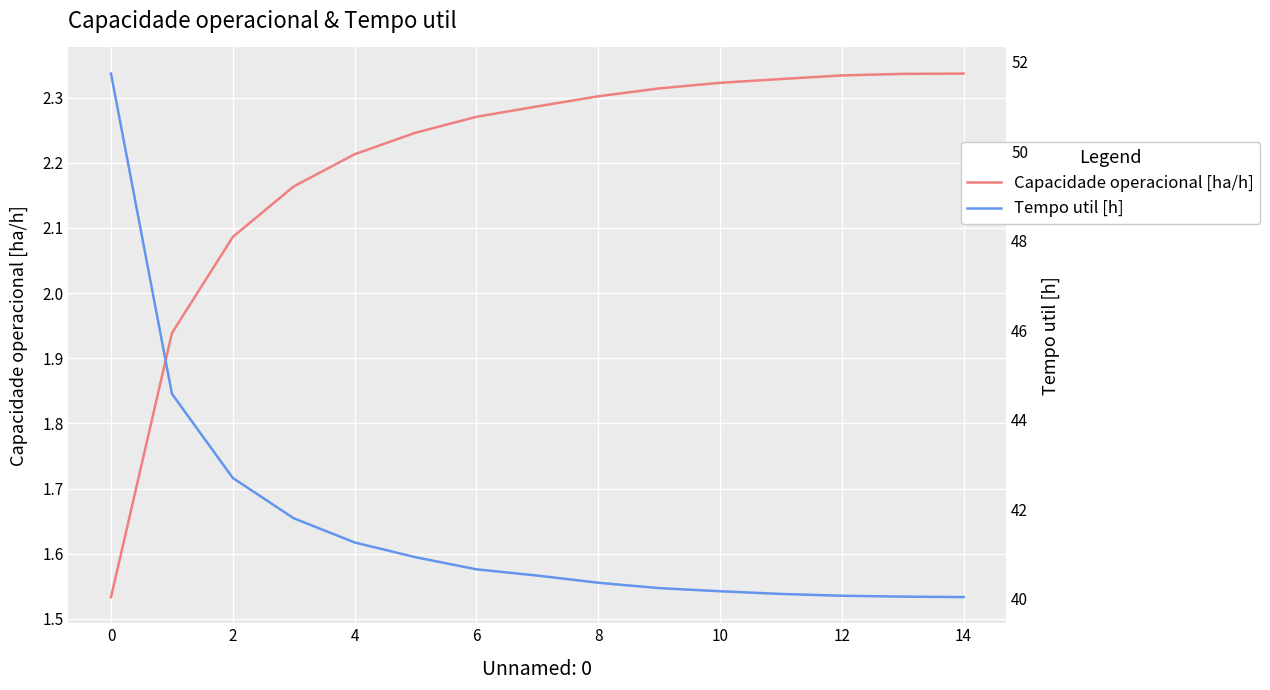

True or false: Capacidade operacional [ha/h] has a value of 0.9 at 8.

False